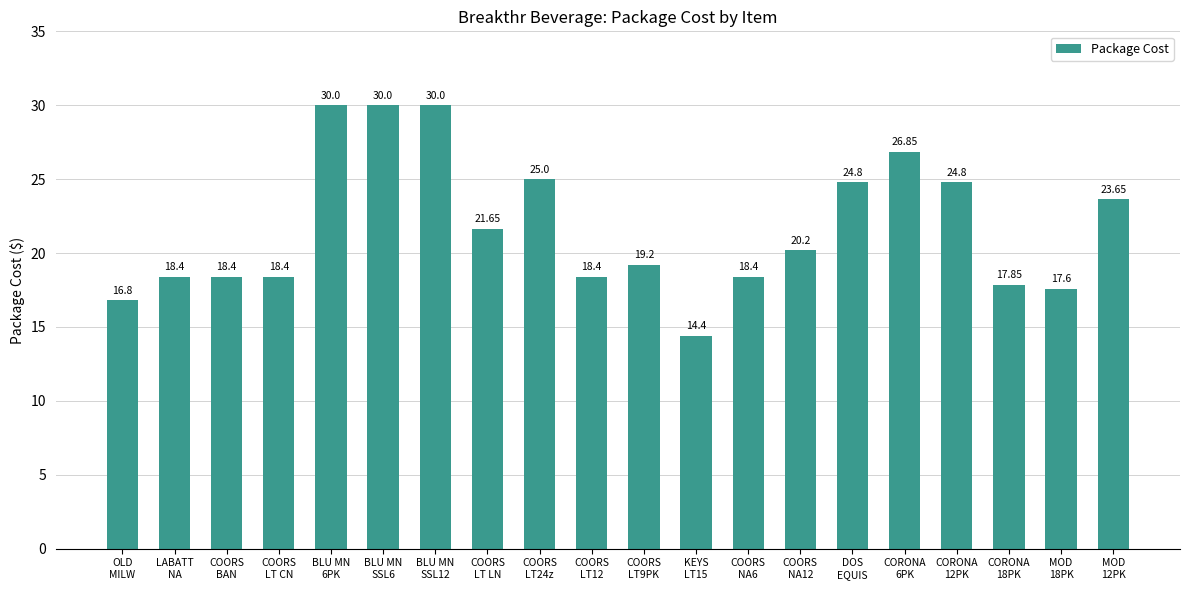

How many bars are there in total?

20